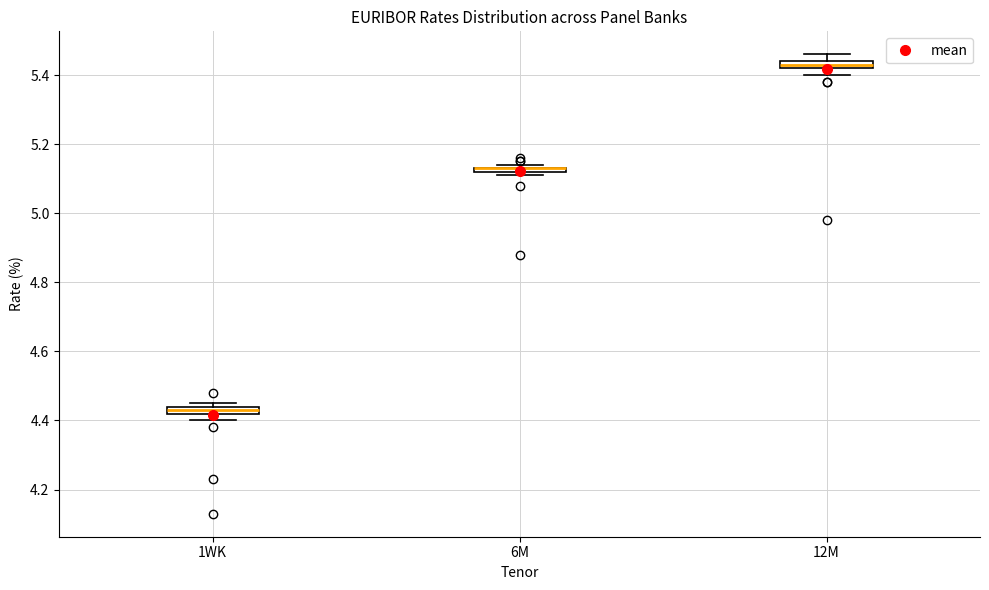

Where is the lower edge of the box for 12M on the y-axis? The values are not printed on the chart, so give them approximately, as read against the axis.

5.42